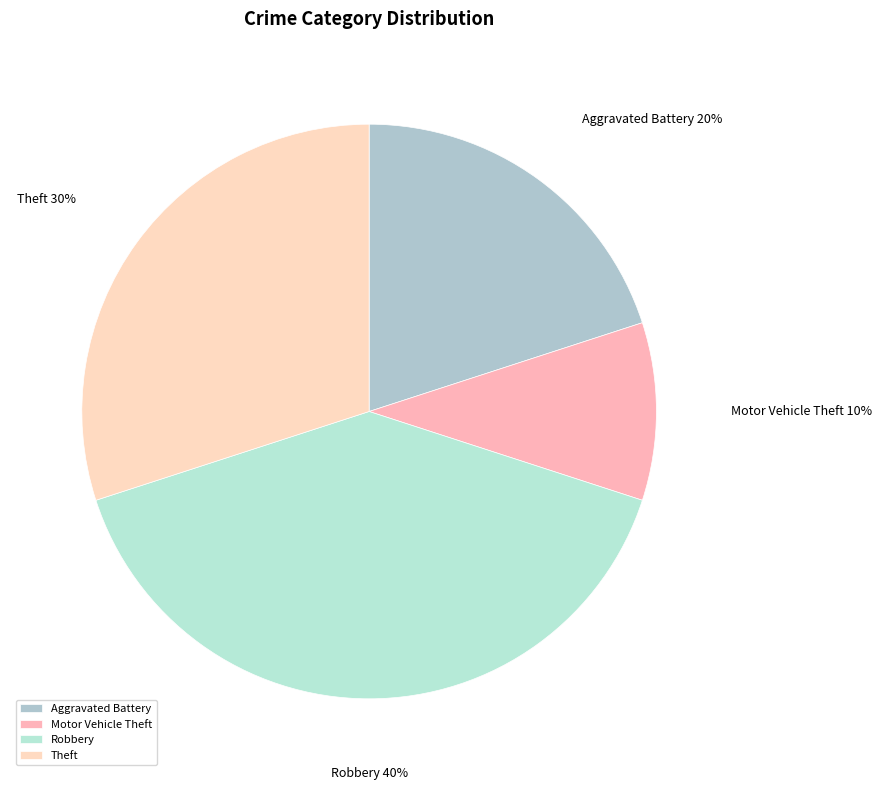

Does Robbery represent more than half of the total?

No